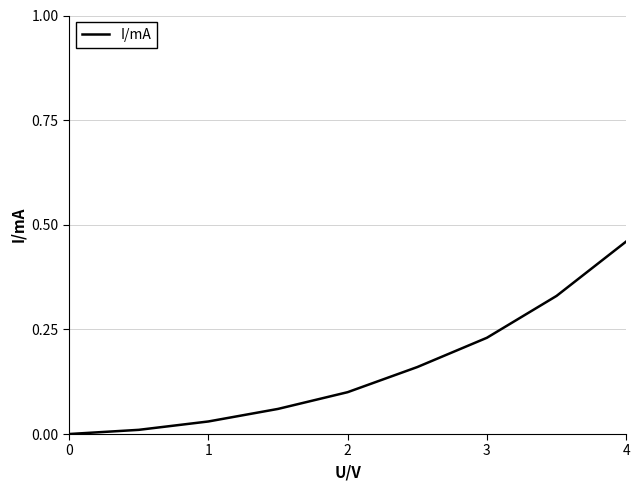

How many lines are shown in the chart?

1